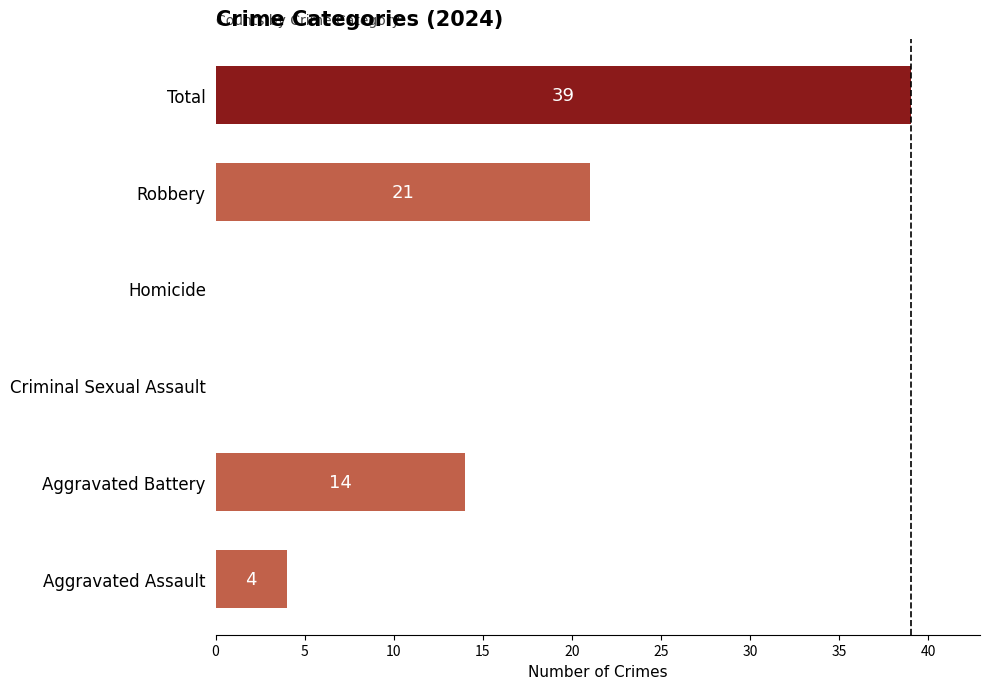

Where is the data nearest to the value 19?

Robbery